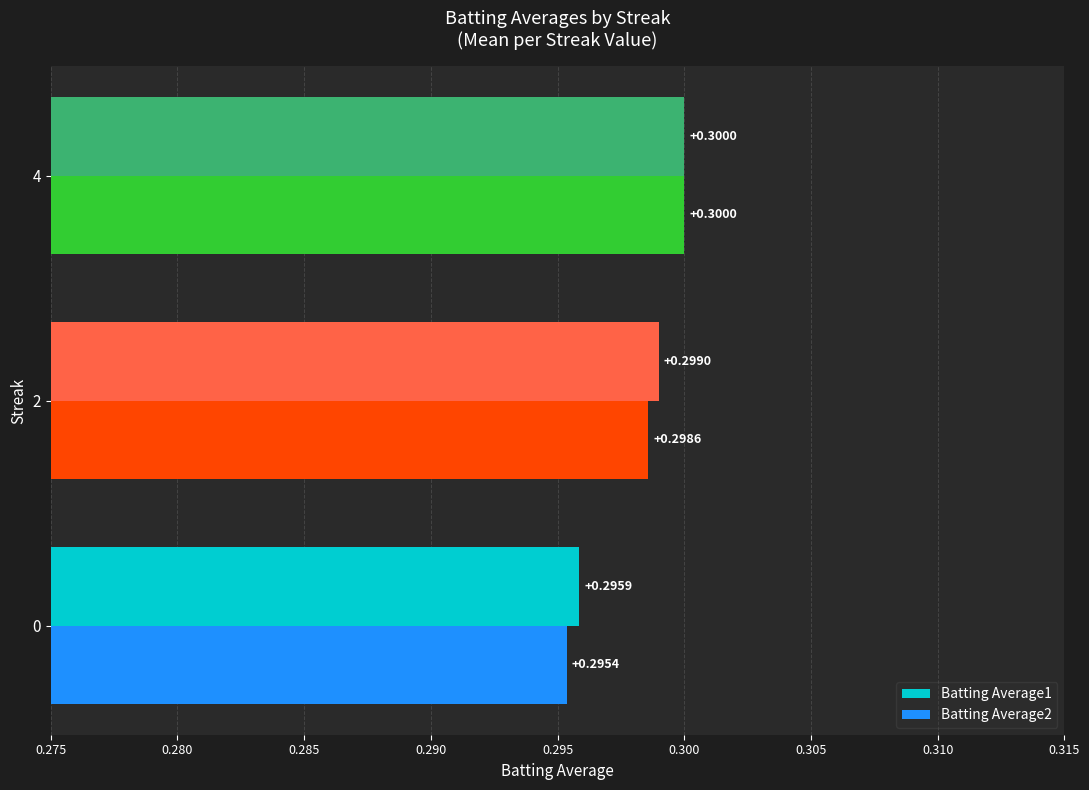

What is the smallest value displayed?

0.3